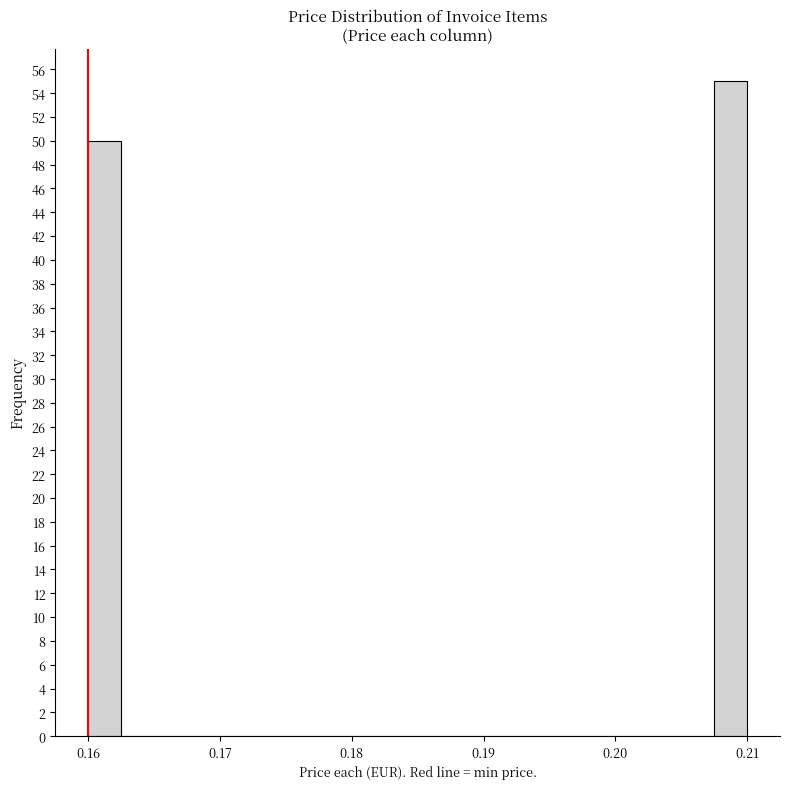

Around what value on the x-axis is the tallest bar? Give the approximate position of its centre, as read against the axis.

0.209